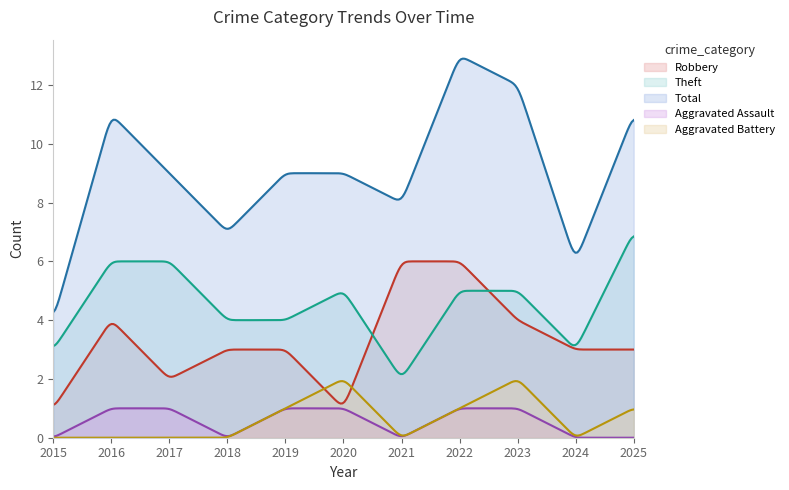

Is the value of Theft at 2024 greater than the value of Robbery at 2025?

No